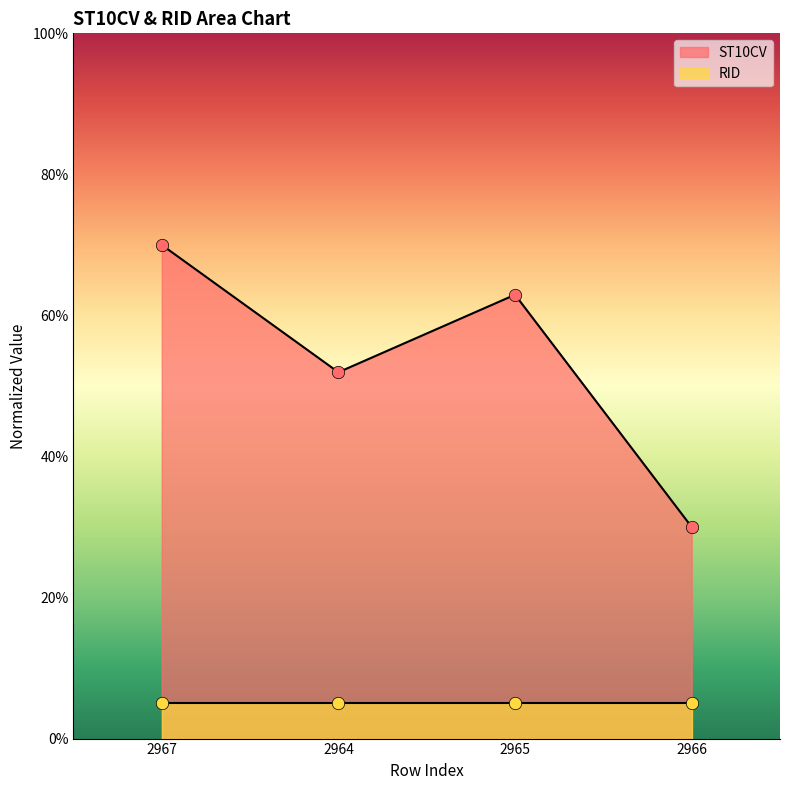

Which has a higher value, 2966 or 2965?

2965